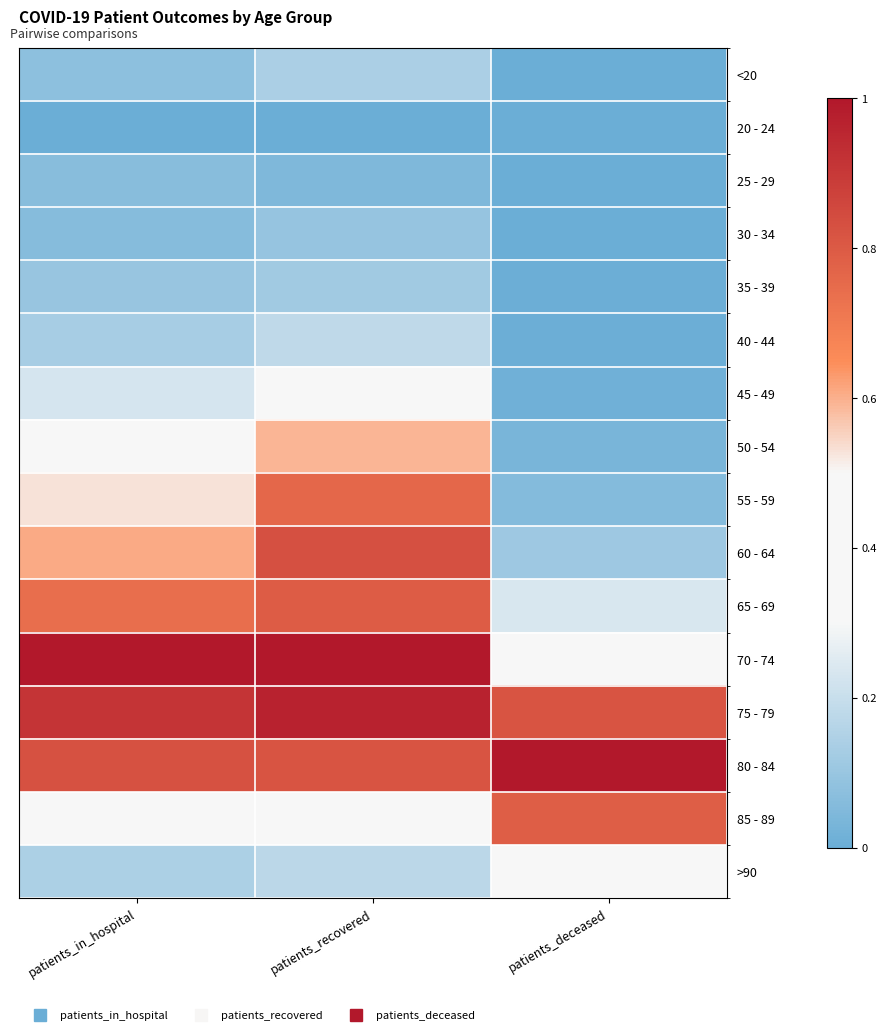

Which category has the highest value across all series?

patients_recovered